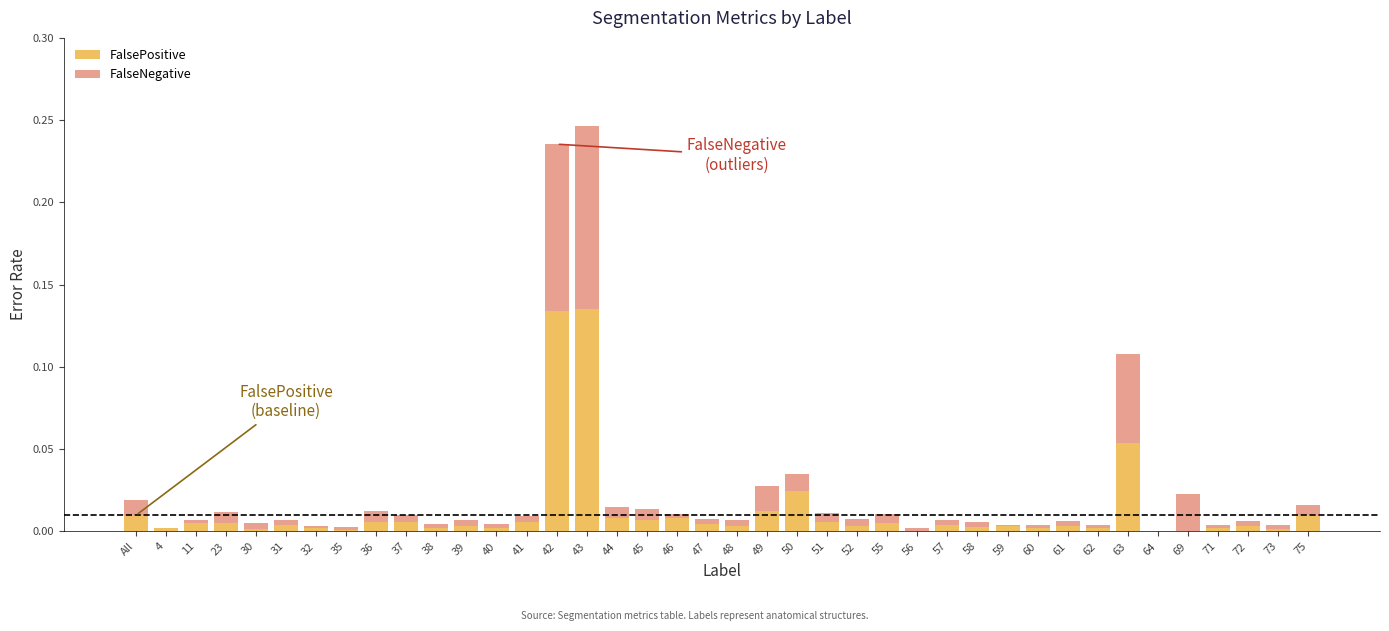

The value of FalsePositive at 75 is 0.0. True or false?

True